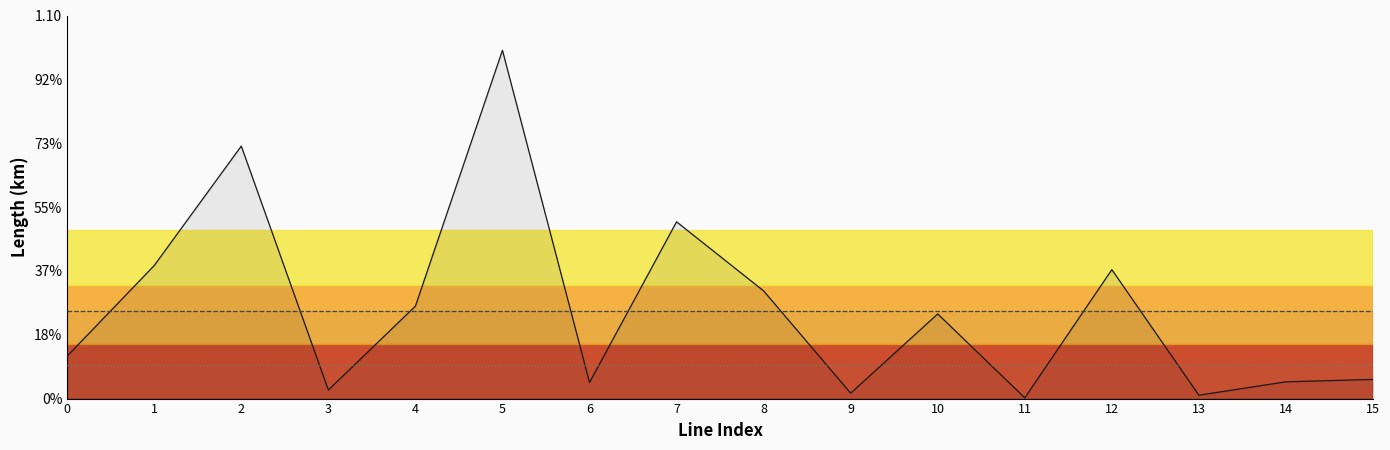

Reading left to right, extract all data points from this chart.

length_km: 0.1	0.3	0.6	0.0	0.2	0.8	0.0	0.4	0.3	0.0	0.2	0.0	0.3	0.0	0.0	0.0
r_ohm_per_km: 0.2	0.2	0.2	0.2	0.2	0.2	0.2	0.2	0.2	0.2	0.2	0.2	0.2	0.2	0.2	0.2
x_ohm_per_km: 0.1	0.1	0.1	0.1	0.1	0.1	0.1	0.1	0.1	0.1	0.1	0.1	0.1	0.1	0.1	0.1